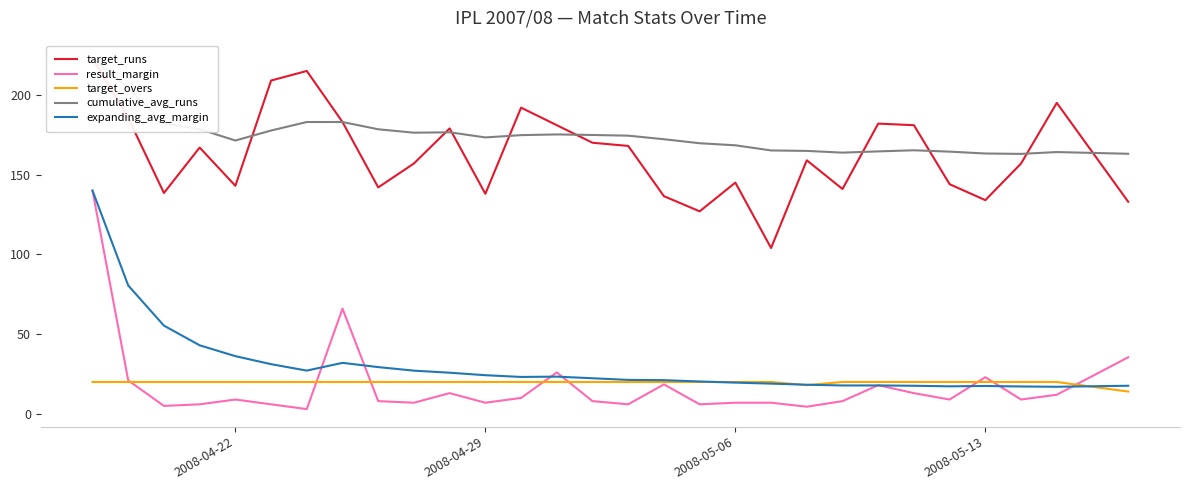

Reading left to right, list all the values displayed in this chart.

target_runs: 223.0	185.5	138.5	167.0	143.0	209.0	215.0	183.0	142.0	157.0	179.0	138.0	192.0	181.0	170.0	168.0	136.5	127.0	145.0	104.0	159.0	141.0	182.0	181.0	144.0	134.0	157.0	195.0	133.0
result_margin: 140.0	21.0	5.0	6.0	9.0	6.0	3.0	66.0	8.0	7.0	13.0	7.0	10.0	26.0	8.0	6.0	18.5	6.0	7.0	7.0	4.5	8.0	18.0	13.0	9.0	23.0	9.0	12.0	35.5
target_overs: 20.0	20.0	20.0	20.0	20.0	20.0	20.0	20.0	20.0	20.0	20.0	20.0	20.0	20.0	20.0	20.0	20.0	20.0	20.0	20.0	18.0	20.0	20.0	20.0	20.0	20.0	20.0	20.0	14.0
cumulative_avg_runs: 223.0	204.2	182.3	178.5	171.4	177.7	183.0	183.0	178.4	176.3	176.5	173.3	174.8	175.2	174.9	174.4	172.2	169.7	168.4	165.2	164.9	163.8	164.6	165.3	164.4	163.2	163.0	164.2	163.1
expanding_avg_margin: 140.0	80.5	55.3	43.0	36.2	31.2	27.1	32.0	29.3	27.1	25.8	24.2	23.2	23.4	22.3	21.3	21.1	20.3	19.6	19.0	18.3	17.8	17.8	17.6	17.3	17.5	17.2	17.0	17.6